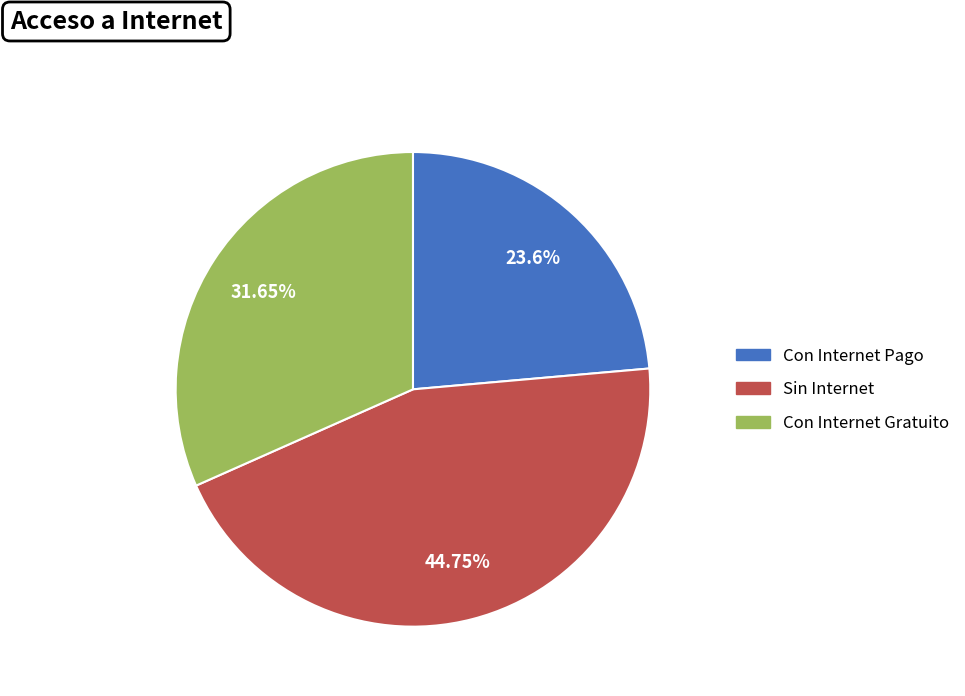

Between Con Internet Pago and Con Internet Gratuito, which is larger?

Con Internet Gratuito